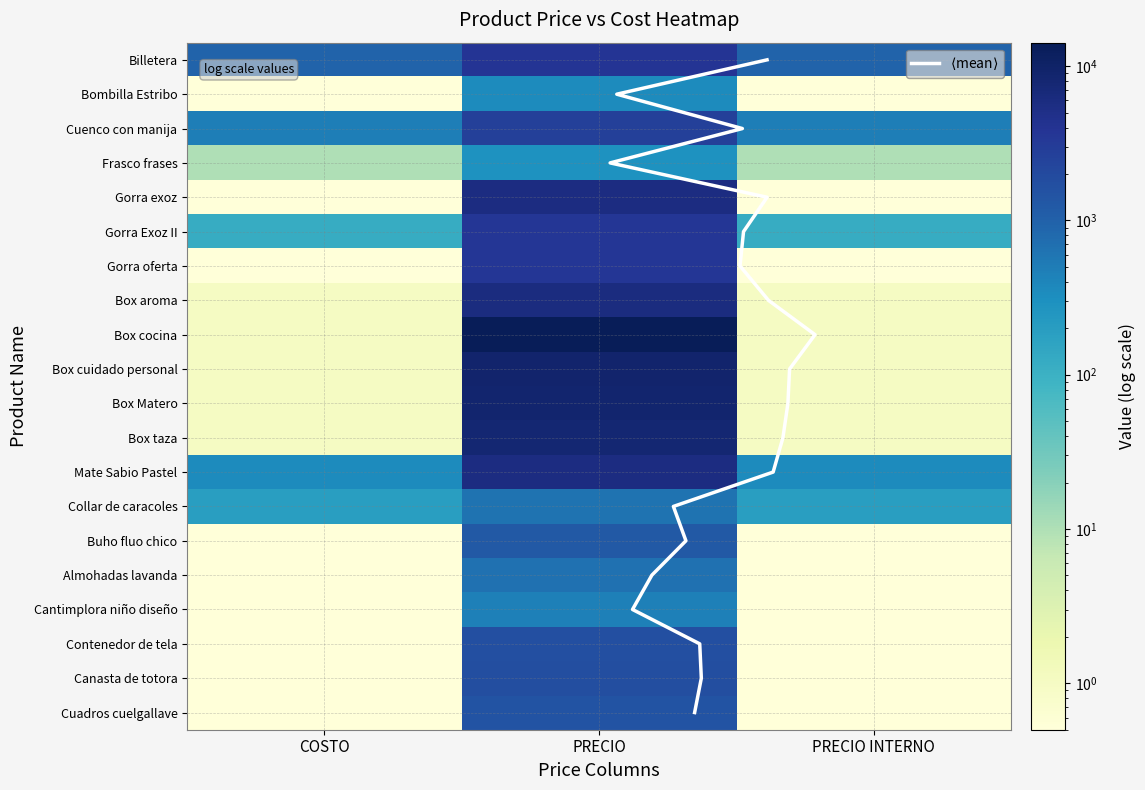

Is the value of Box aroma at PRECIO greater than the value of Buho fluo chico at PRECIO?

Yes